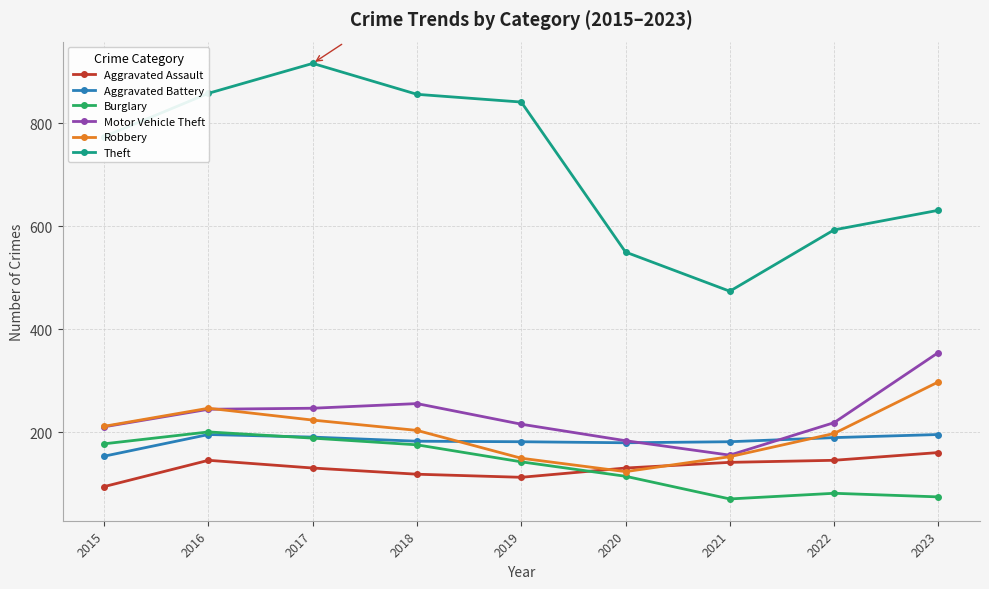

How many lines are shown in the chart?

6